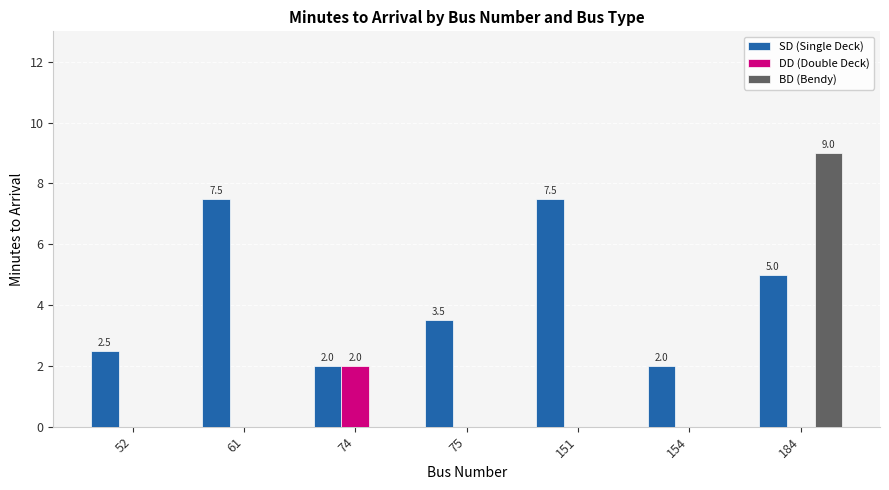

What is the maximum value for BD (Bendy)?

9.0